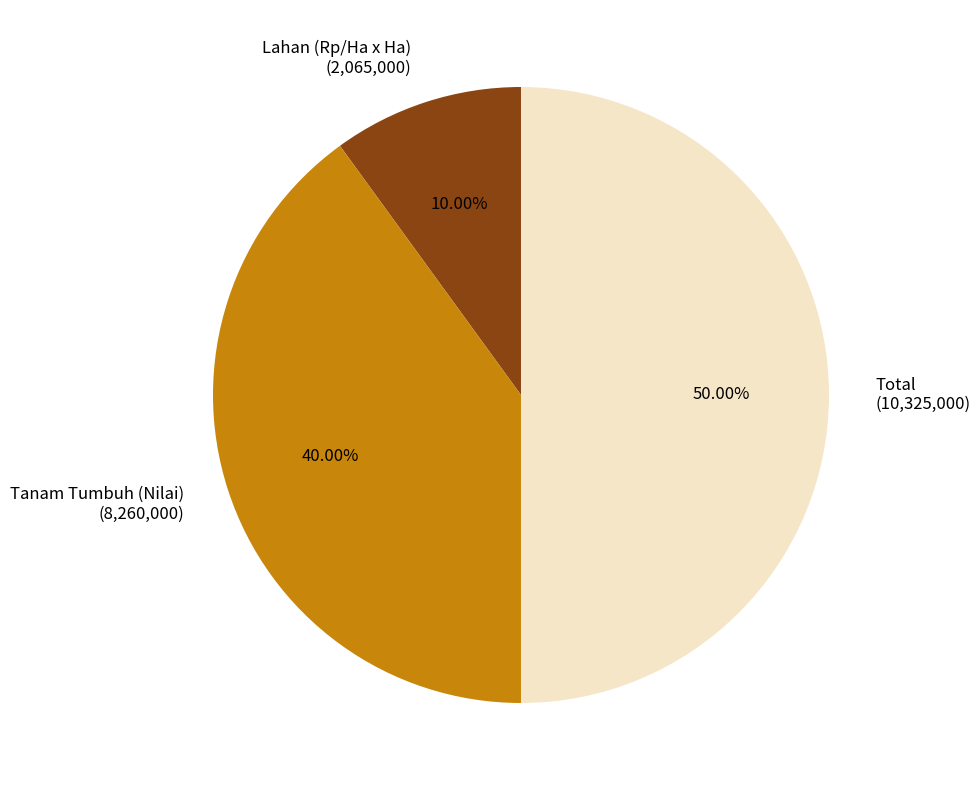

What is the ratio of the value at Tanam Tumbuh (Nilai) to the value at Total?

0.8